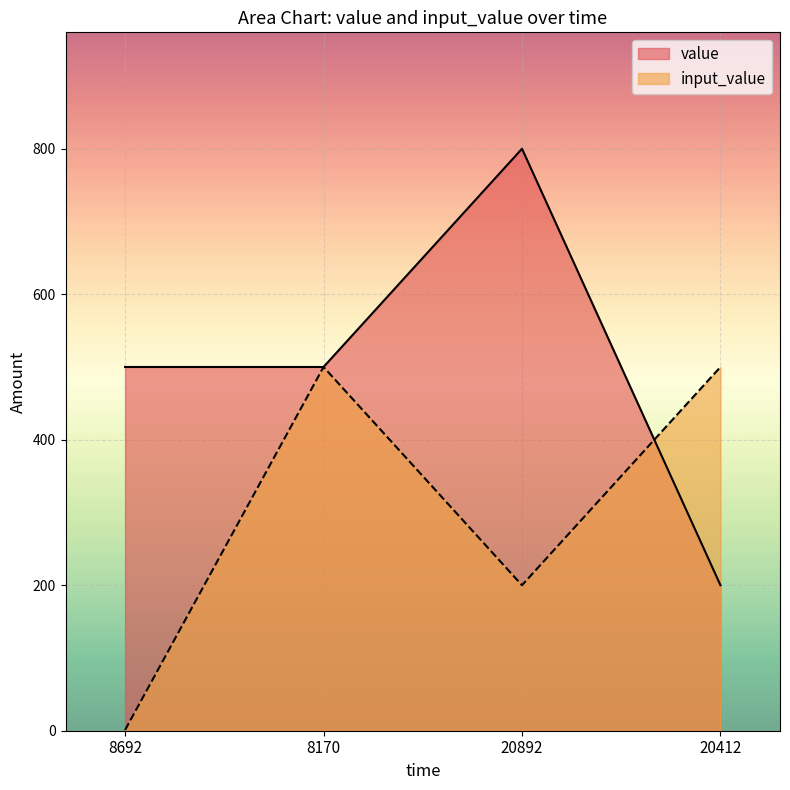

The input_value series shows 500 at 8170. True or false?

True